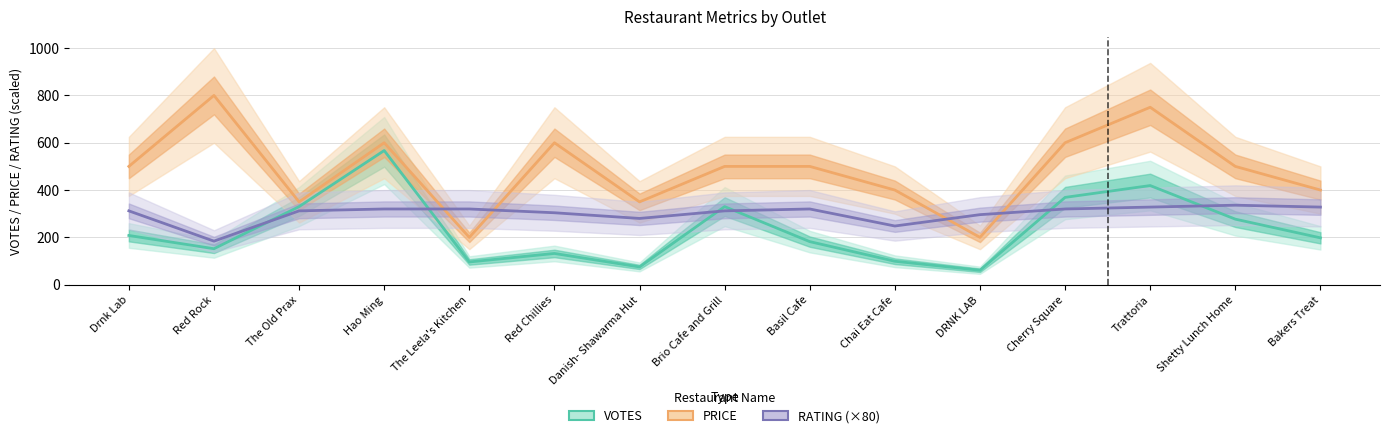

How many values in the RATING series exceed 312?

7